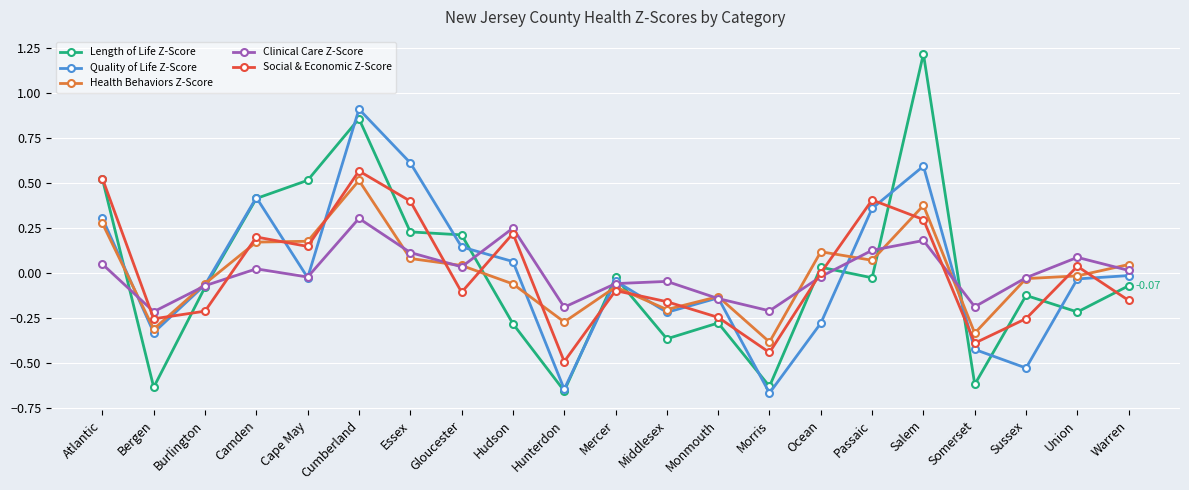

Does the chart have visible grid lines?

Yes